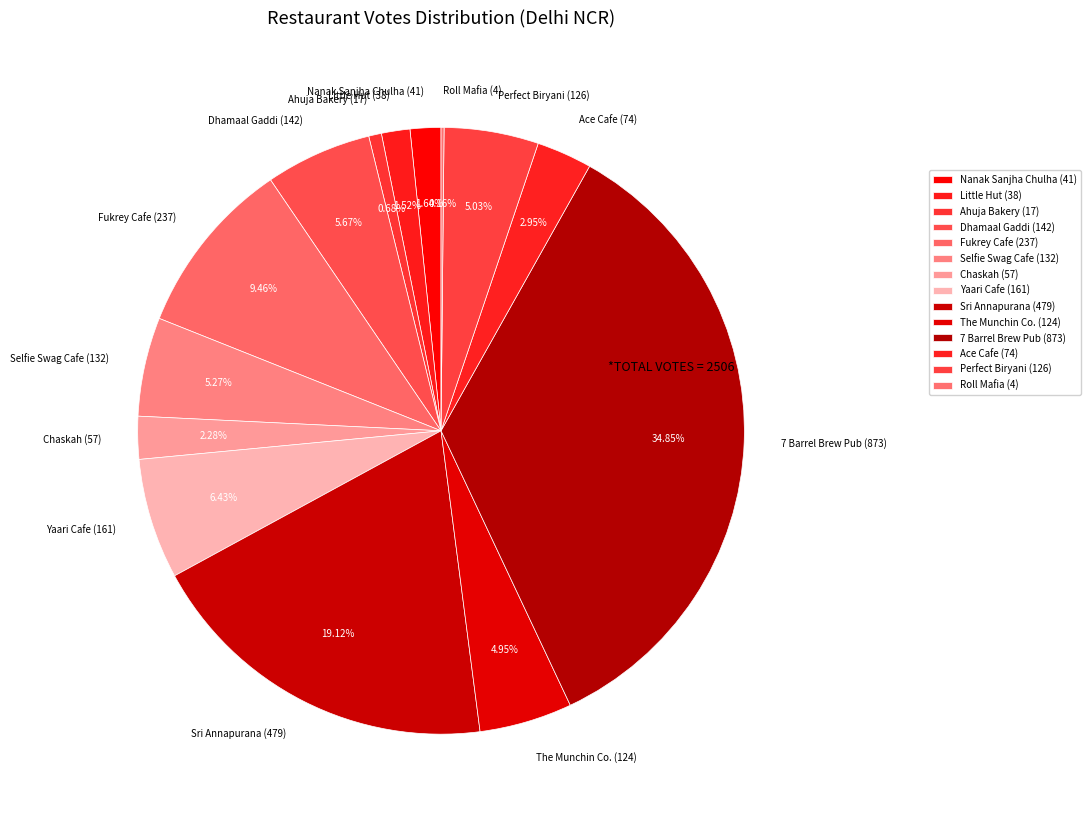

Which category has the biggest portion of the pie?

7 Barrel Brew Pub (873)